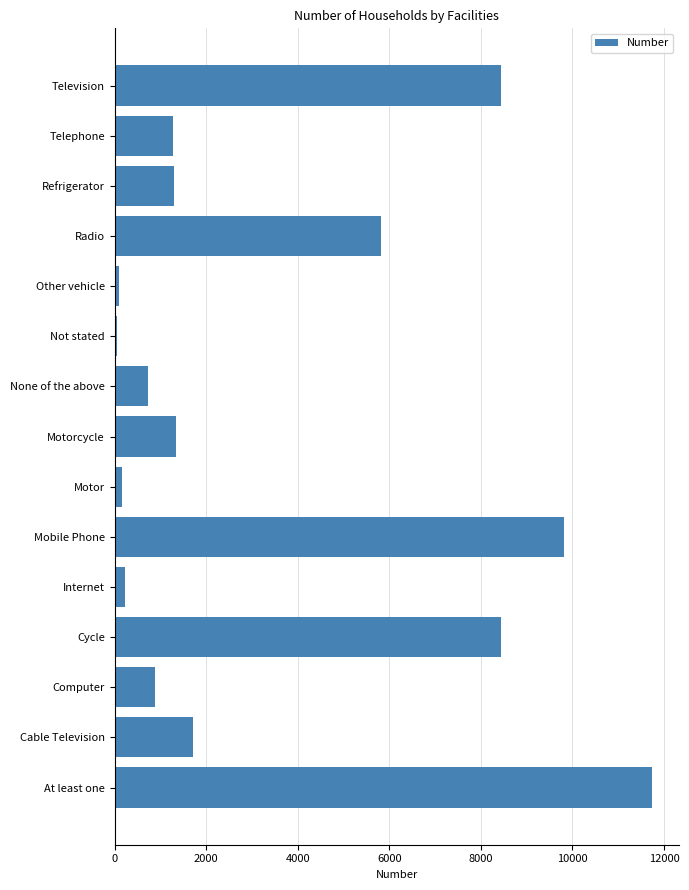

What is the difference between the maximum and minimum values?

11674